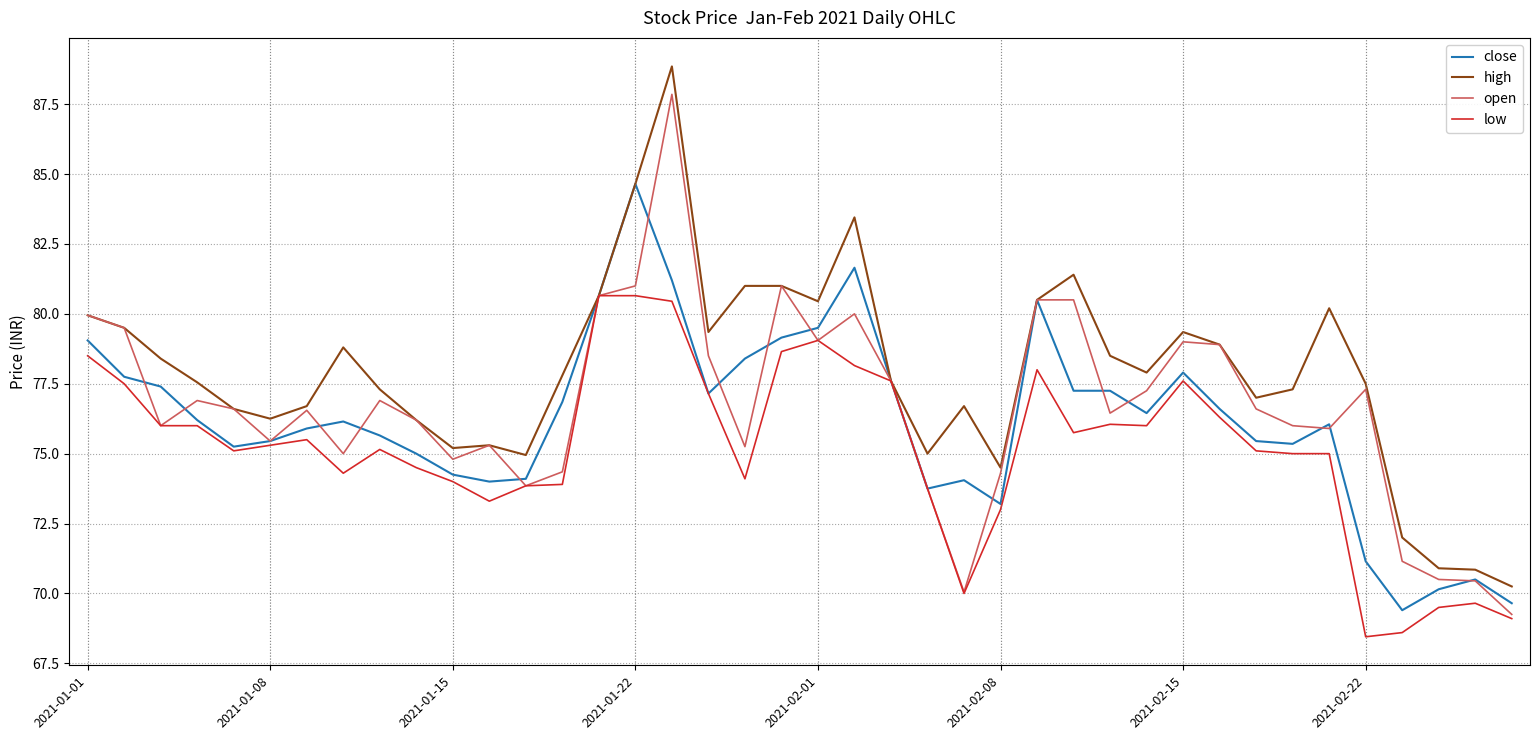

Which series has the largest total across all categories?

high